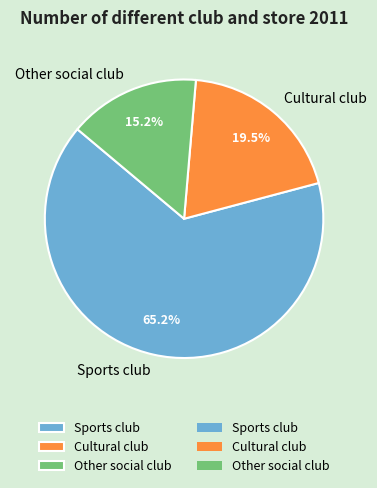

To the nearest percent, what is the average slice percentage?

33%